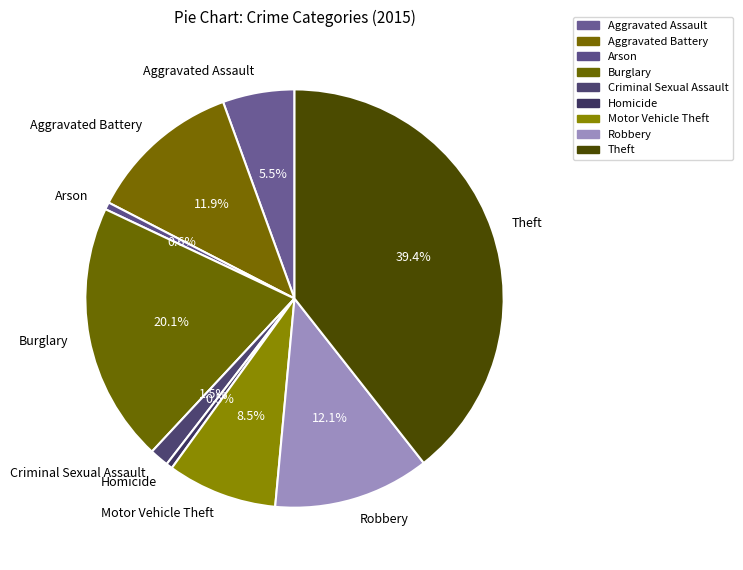

Does Arson account for over 50% of the chart?

No